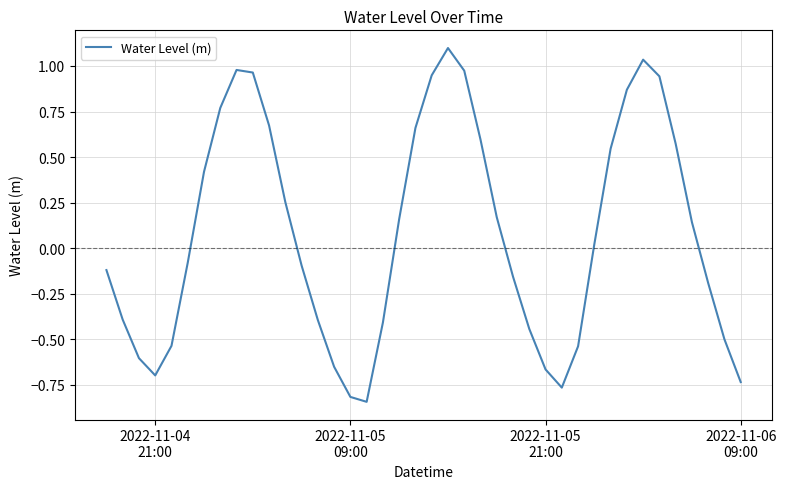

What is the greatest value displayed?

1.1